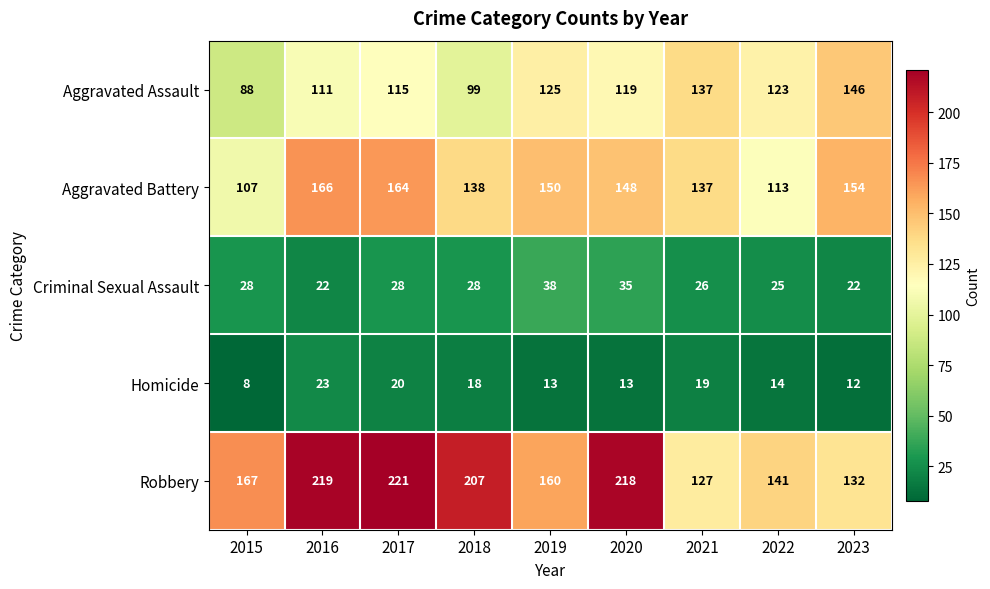

True or false: Criminal Sexual Assault has a value of 26 at 2021.

True